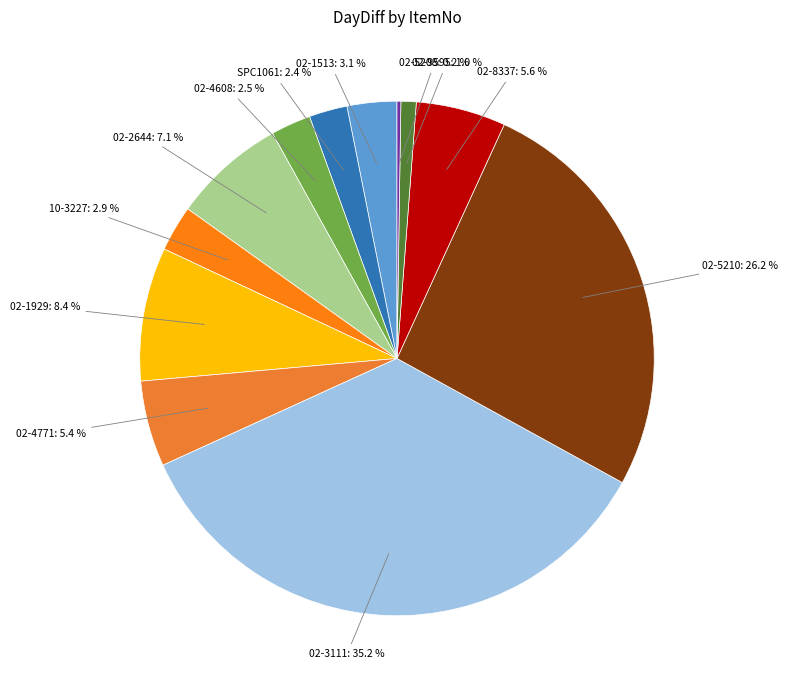

How many segments does this pie chart have?

12